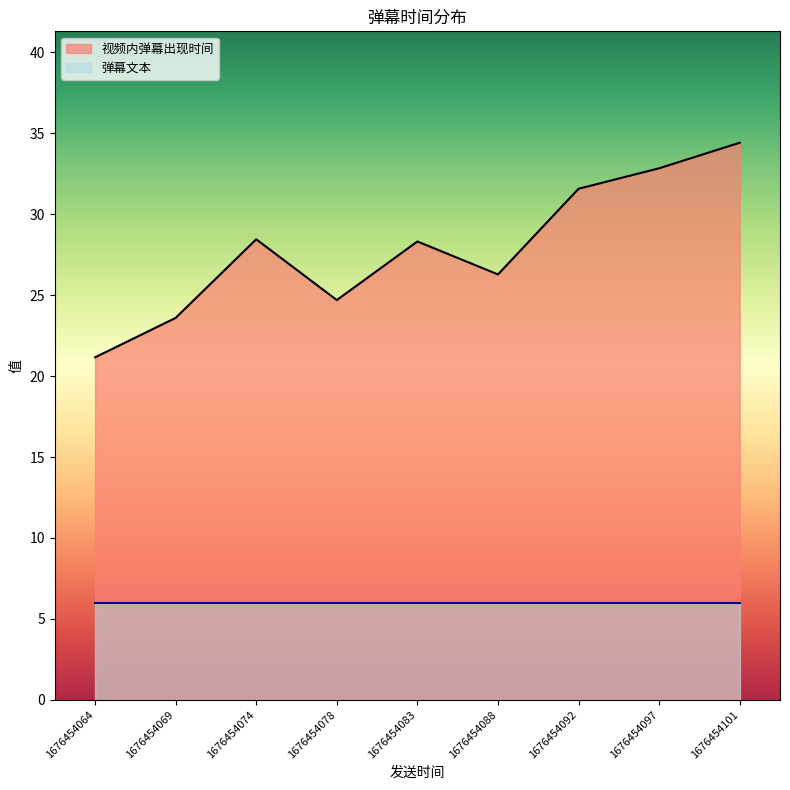

What is the maximum value shown in the chart?

34.4